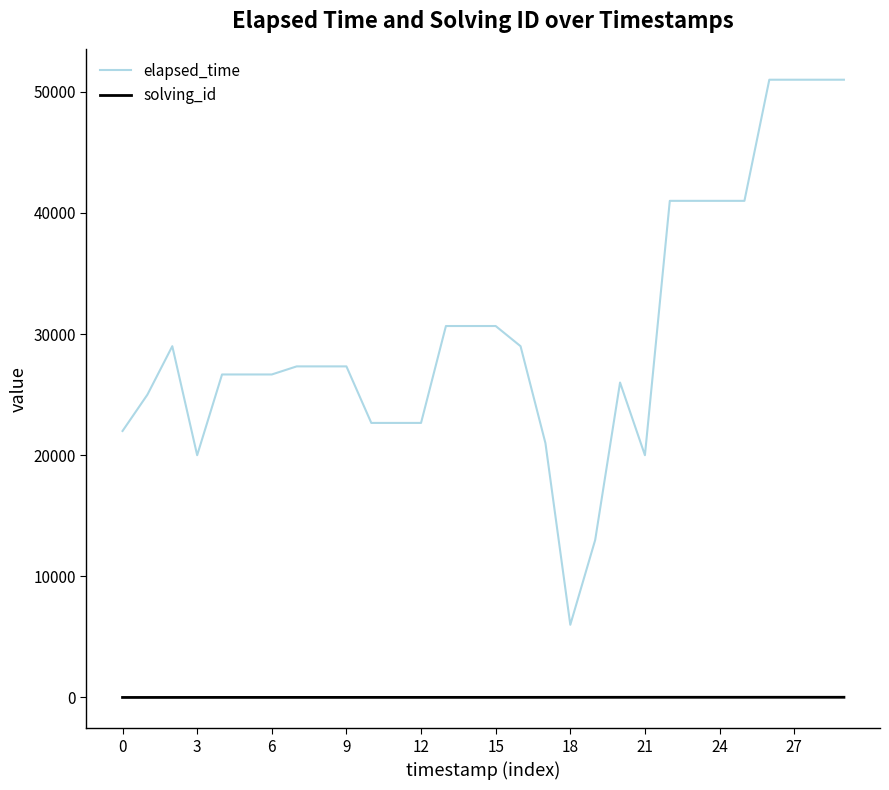

Rank the series by their average value, from highest to lowest.

elapsed_time, solving_id